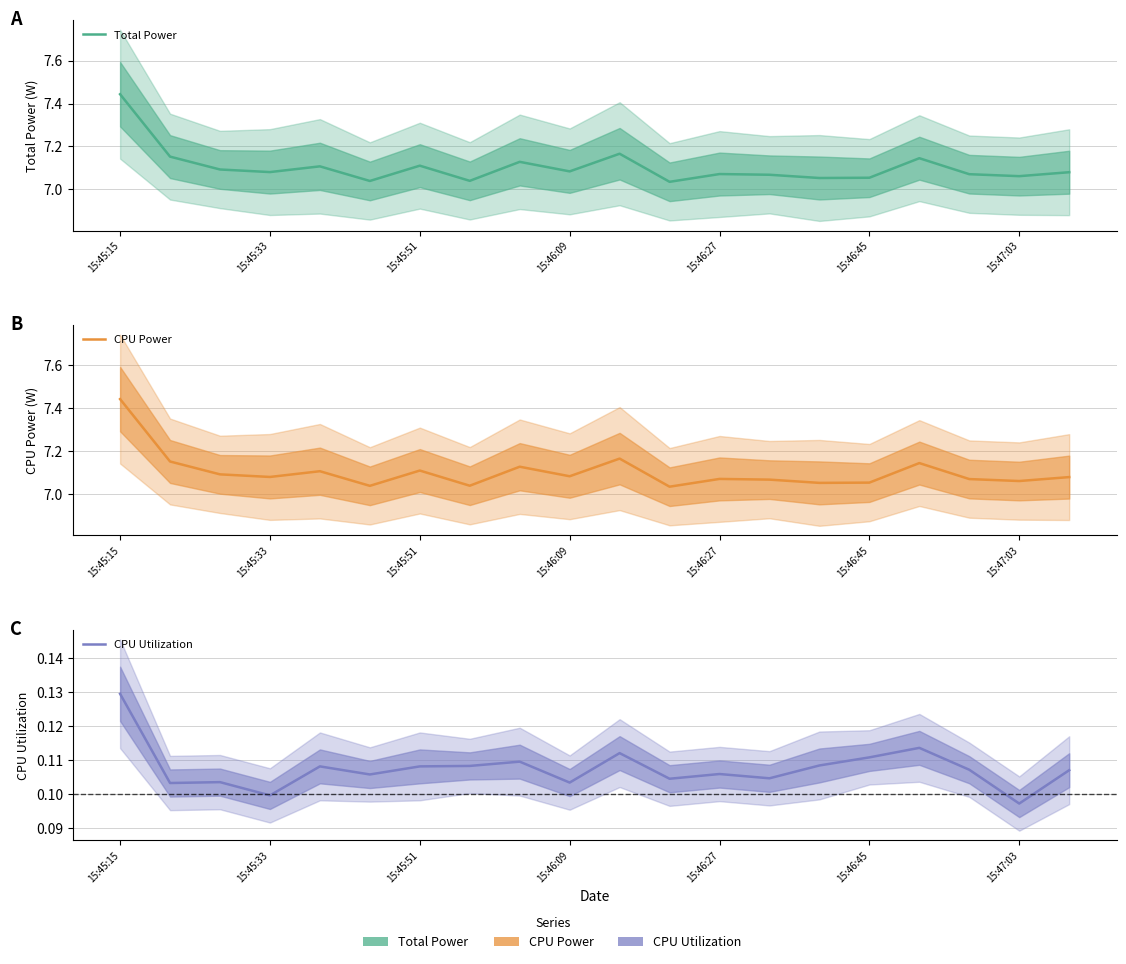

True or false: CPU Power and Total Power cross at least once.

False